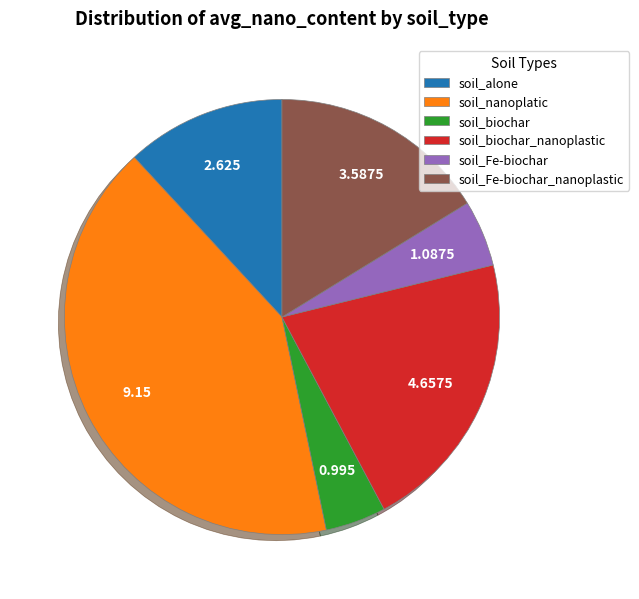

How many slices are in this pie chart?

6